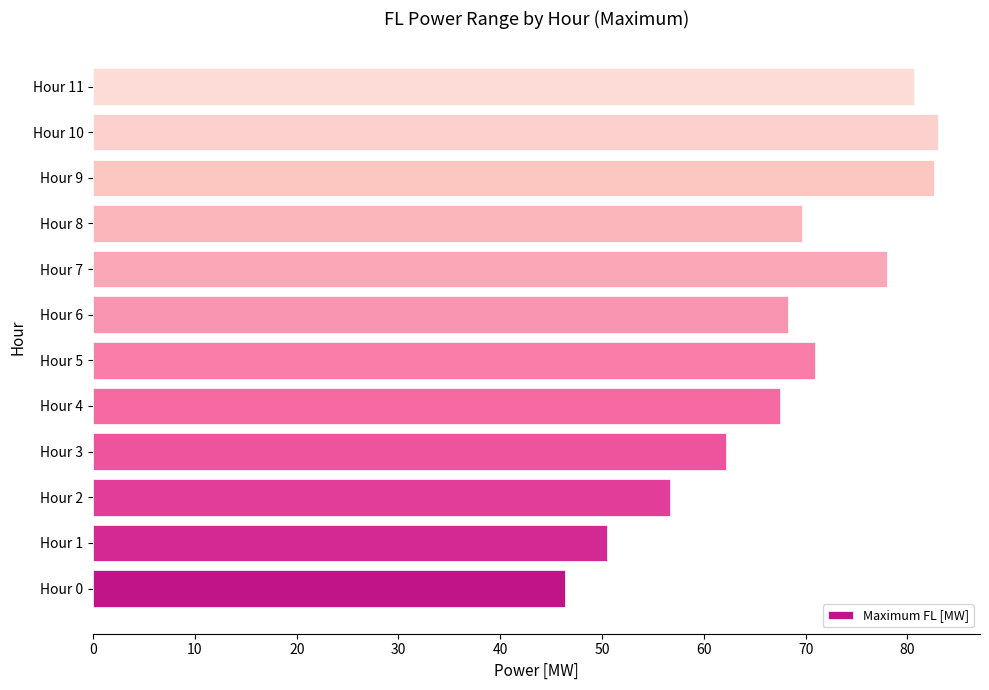

Is it true that the value at Hour 5 is 70.9?

True